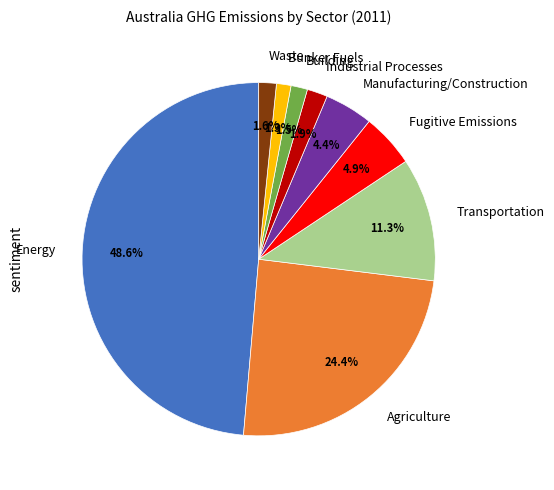

Combined, what portion of the pie is Agriculture and Bunker Fuels?

25.7%